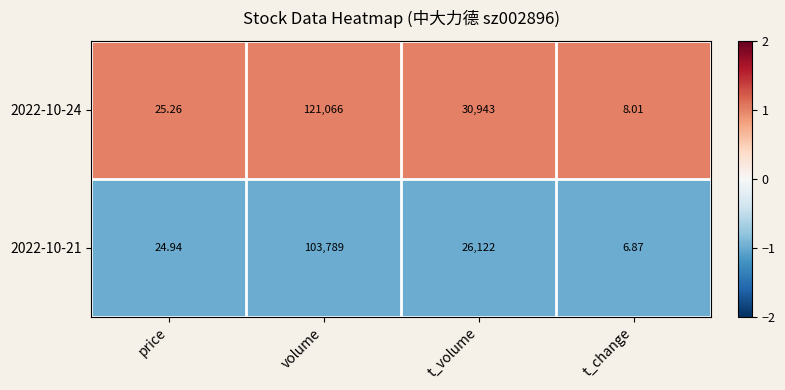

At which label does 2022-10-24 first exceed 30943?

volume